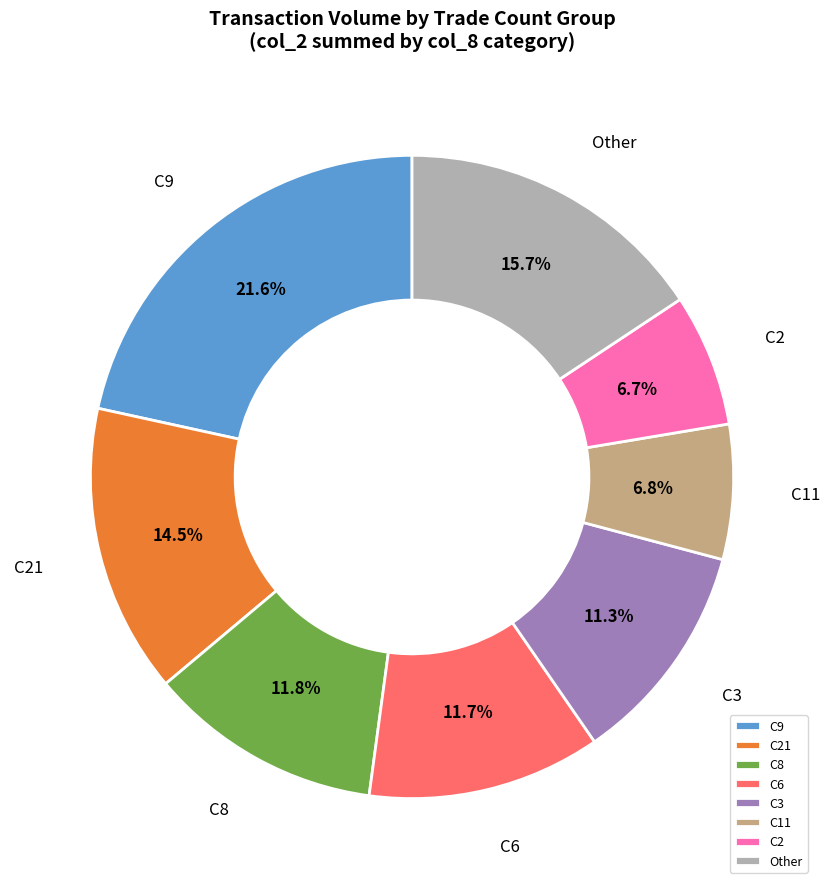

Does C11 account for over 50% of the chart?

No